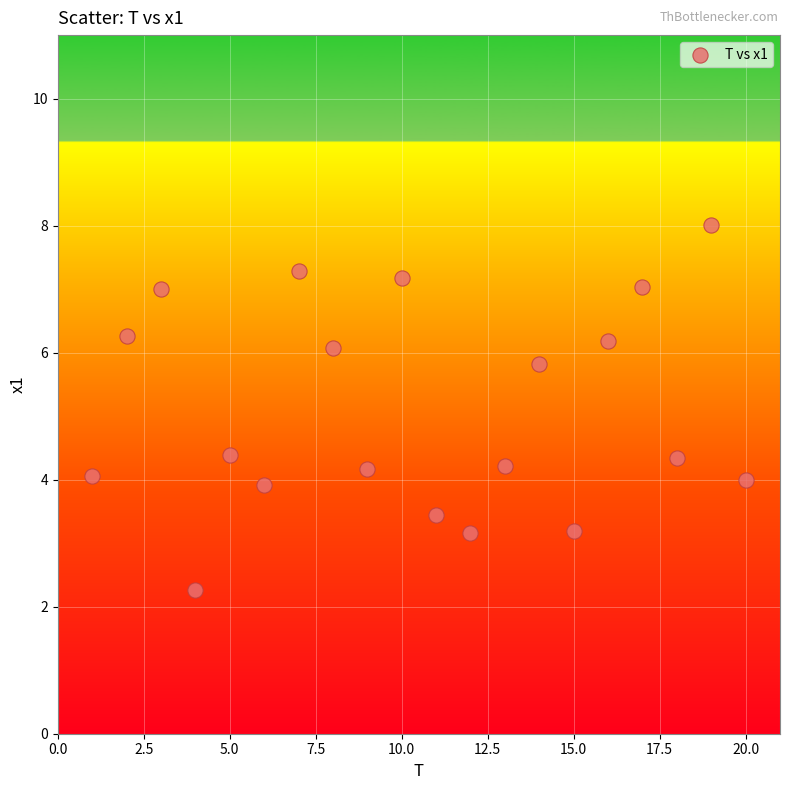

What is the range of Y values (max minus min)?

5.7